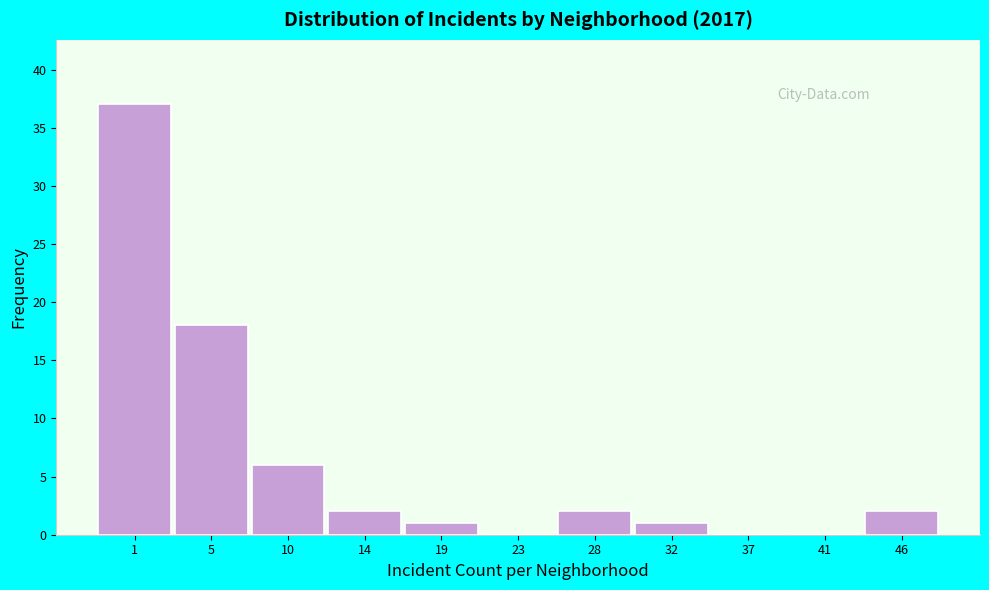

Reading right to left, what are all the values shown in this chart?

46=2	41=0	37=0	32=1	28=2	23=0	19=1	14=2	10=6	5=18	1=37